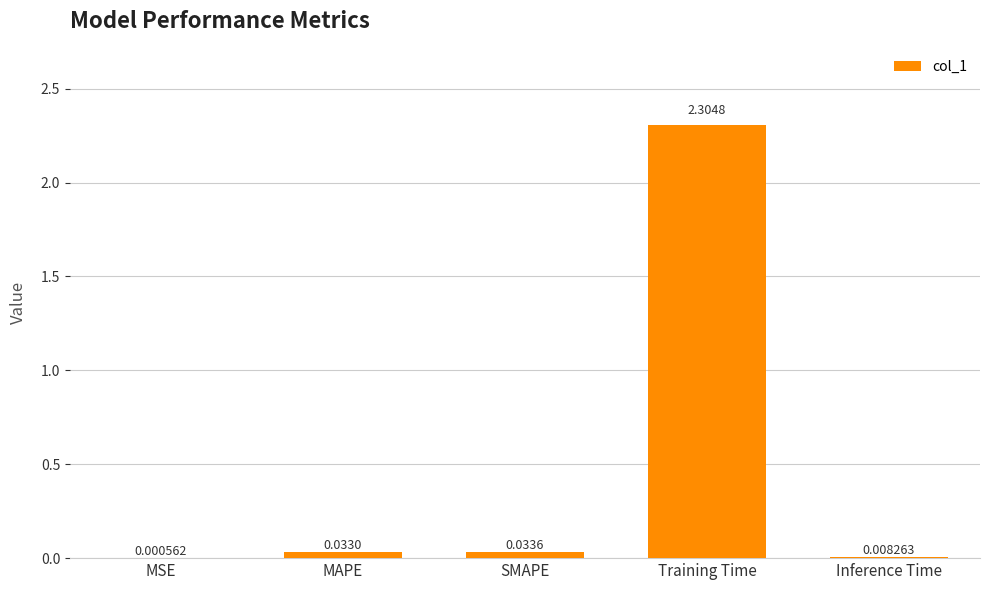

Which has a higher value, SMAPE or Training Time?

Training Time